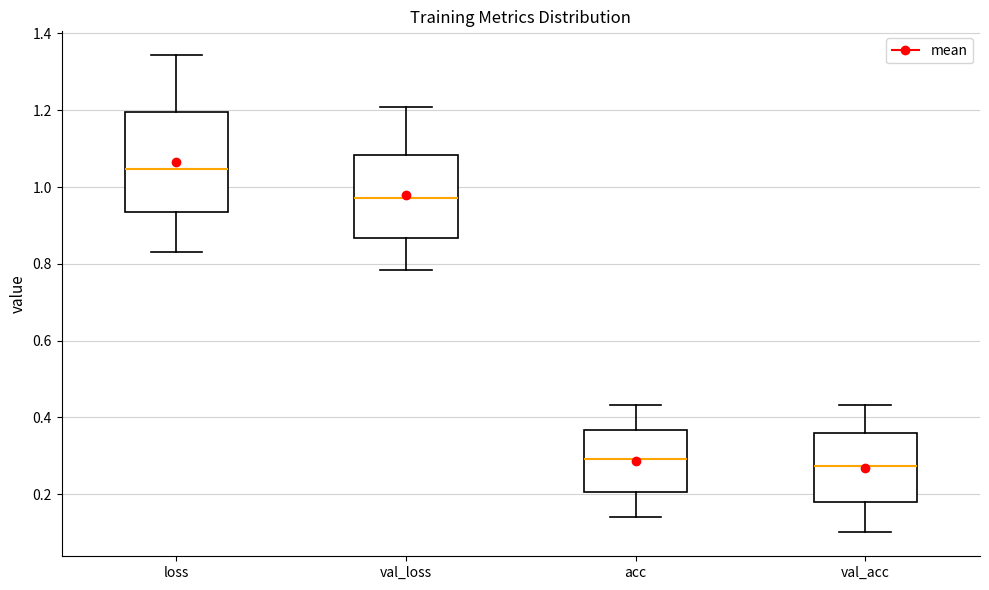

Reading left to right, read every box against the y-axis: the position of its median line, the range the box covers, and the ends of its whiskers. The values are not printed on the chart, so give them approximately, as read against the axis.

loss: median 1.04, box 0.94 to 1.20, whiskers 0.82 to 1.34
val_loss: median 0.98, box 0.86 to 1.08, whiskers 0.78 to 1.20
acc: median 0.30, box 0.20 to 0.36, whiskers 0.14 to 0.44
val_acc: median 0.28, box 0.18 to 0.36, whiskers 0.10 to 0.44